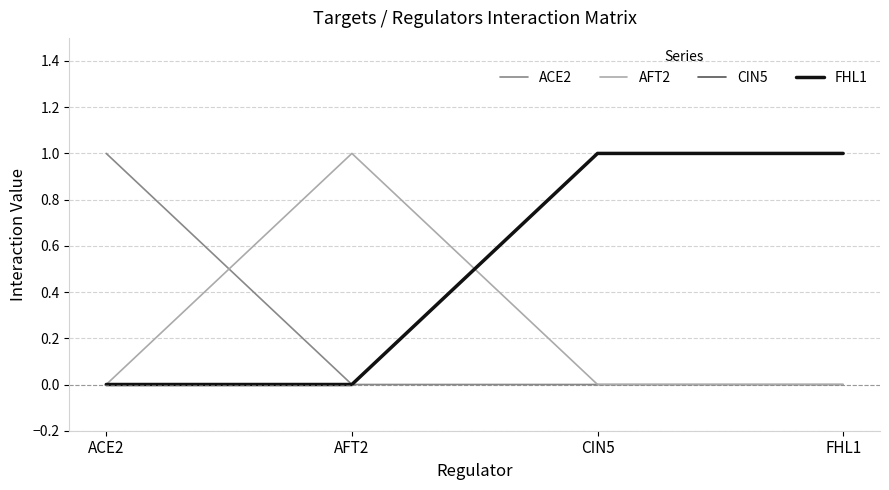

What is the label of the 1st point from the left?

ACE2